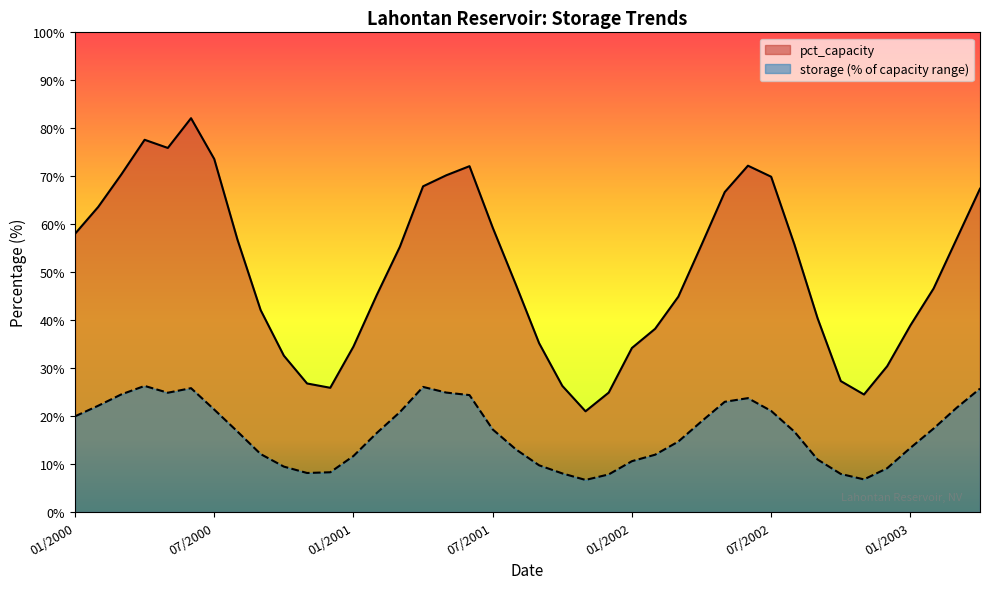

How many lines are shown in the chart?

2